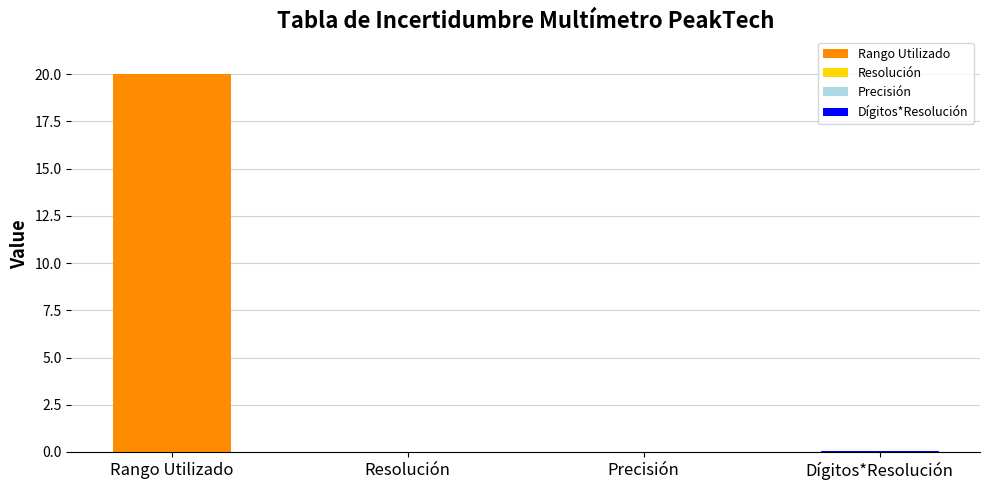

At which label is the value closest to 10?

Dígitos*Resolución